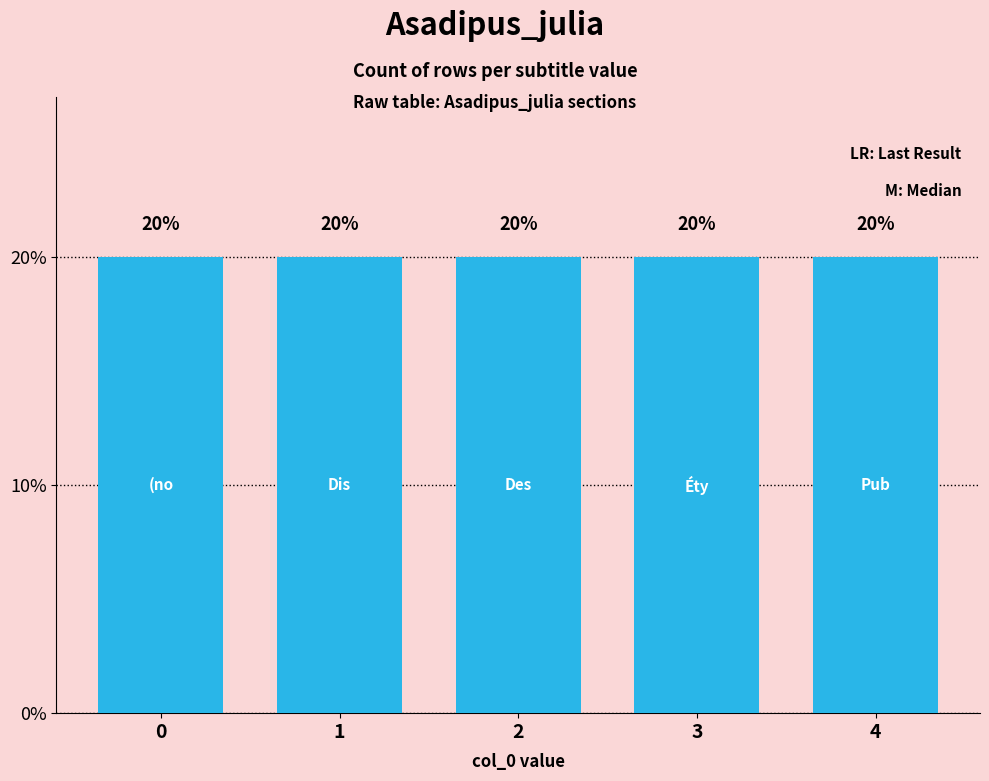

True or false: the data shows 2 at Distribution.

False